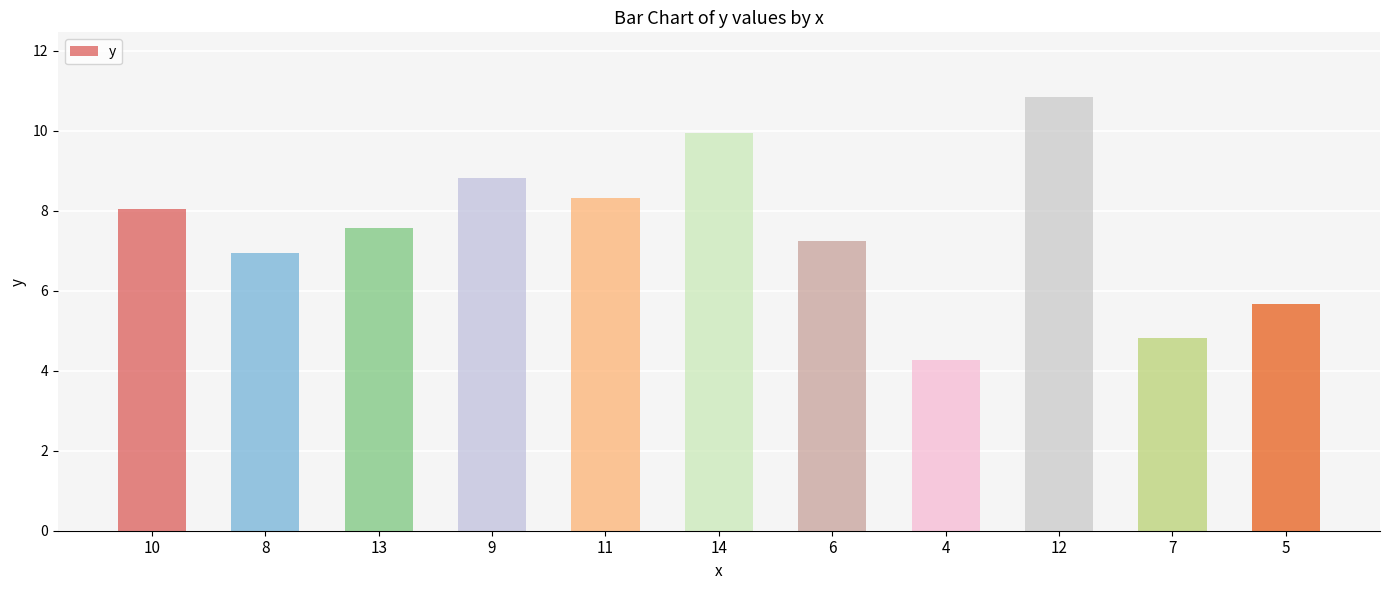

At which label is the value closest to 7?

8